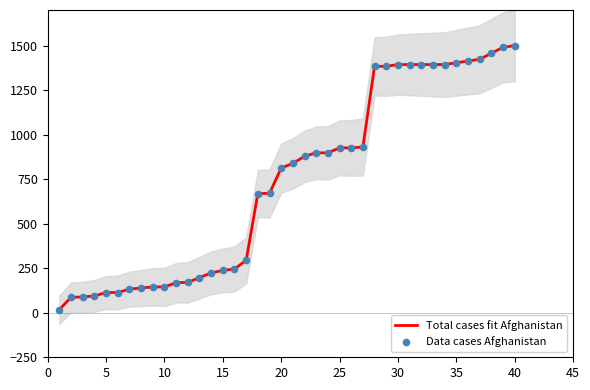

At which category is the sum across all series the highest?

40